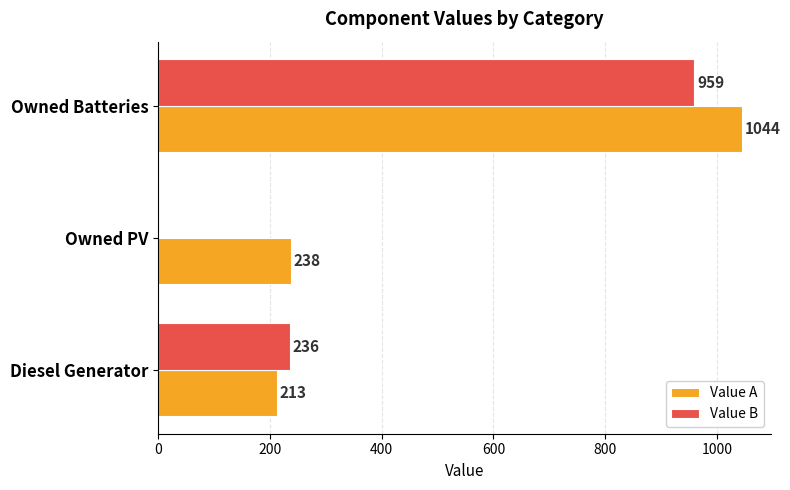

Is it true that Value A equals 213 at Diesel Generator?

True